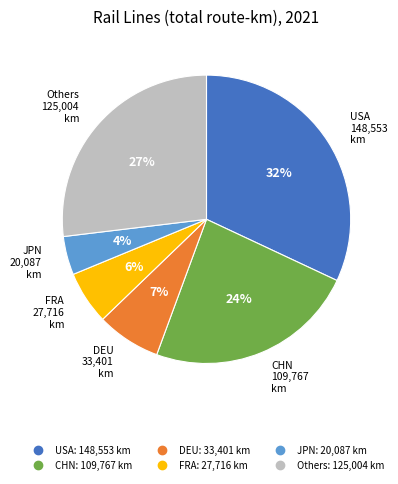

Is there any slice that represents more than half of the pie?

No